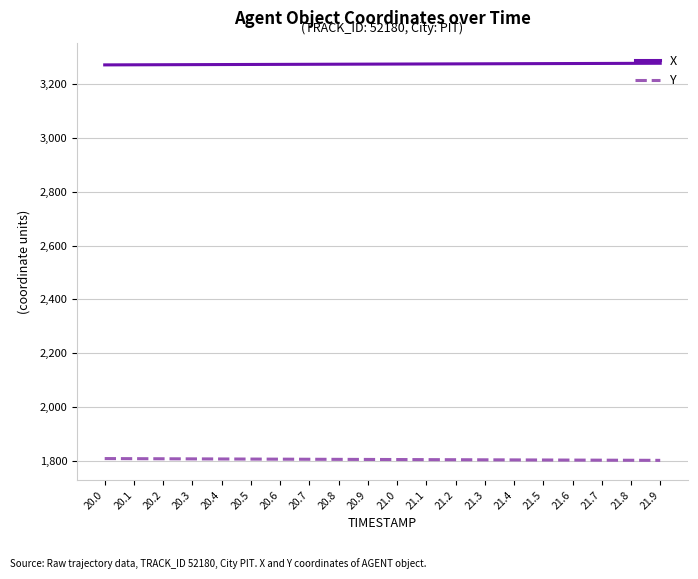

True or false: Y and X intersect in this chart.

False